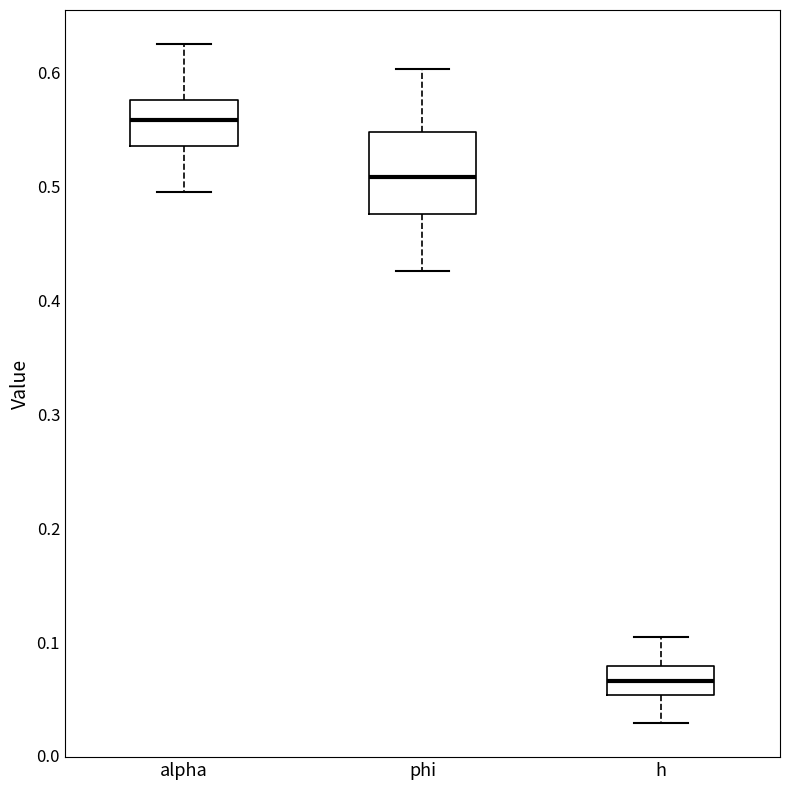

Reading left to right, read every box against the y-axis: the position of its median line, the range the box covers, and the ends of its whiskers. The values are not printed on the chart, so give them approximately, as read against the axis.

alpha: median 0.56, box 0.54 to 0.58, whiskers 0.50 to 0.63
phi: median 0.51, box 0.48 to 0.55, whiskers 0.43 to 0.60
h: median 0.07, box 0.05 to 0.08, whiskers 0.03 to 0.10